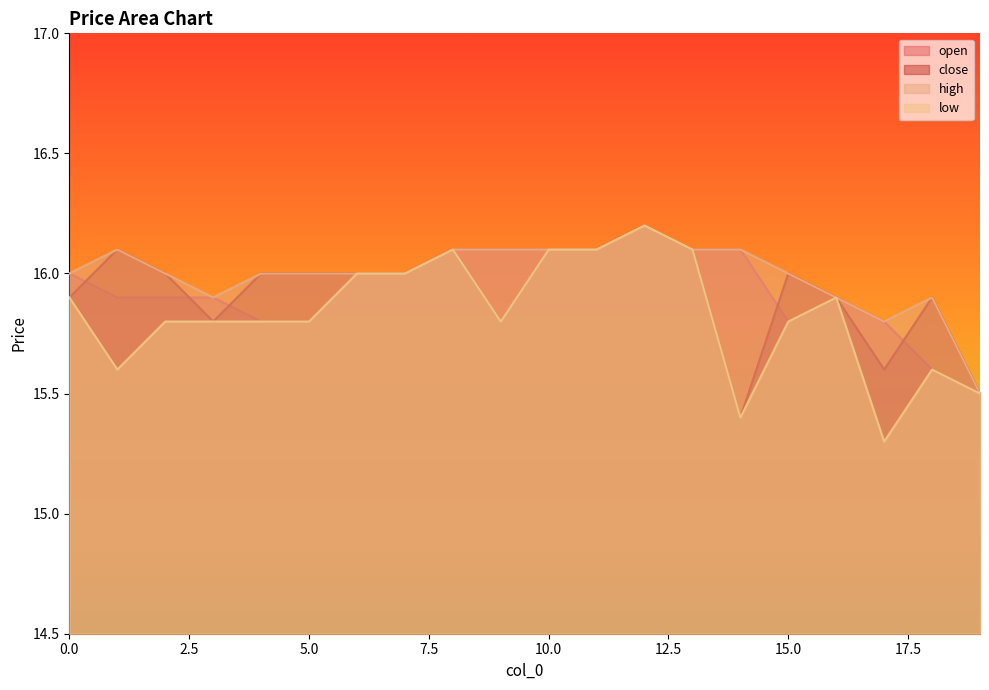

What is the total value across all series at 6?

64.0